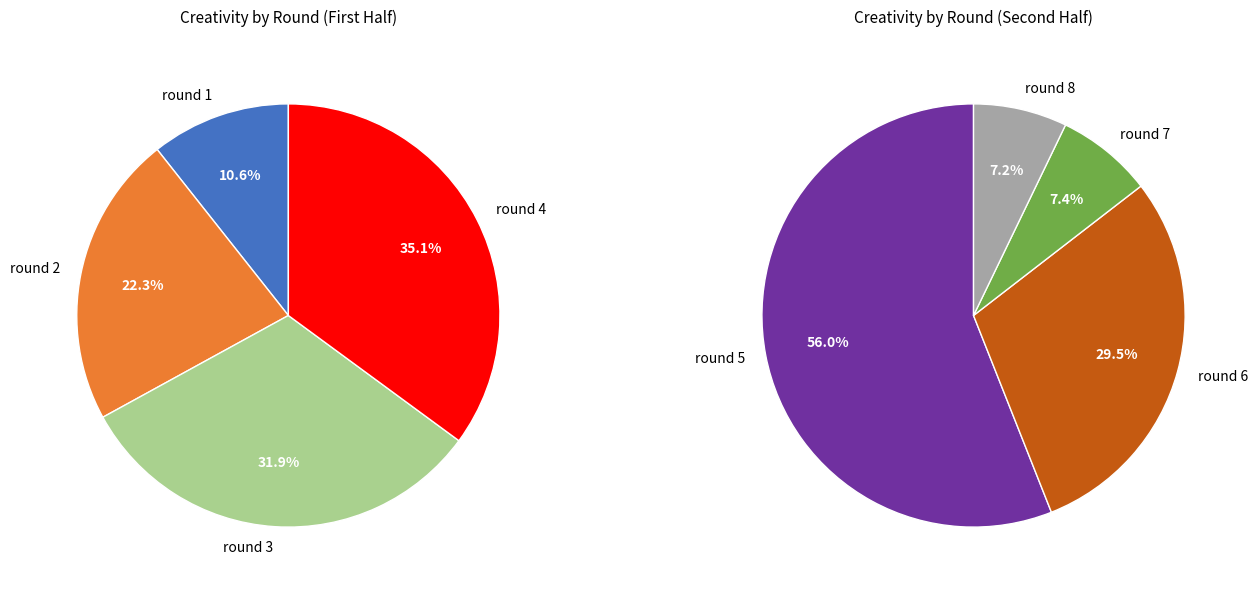

Rank the categories by value from lowest to highest.

round 8, round 7, round 1, round 2, round 6, round 3, round 4, round 5